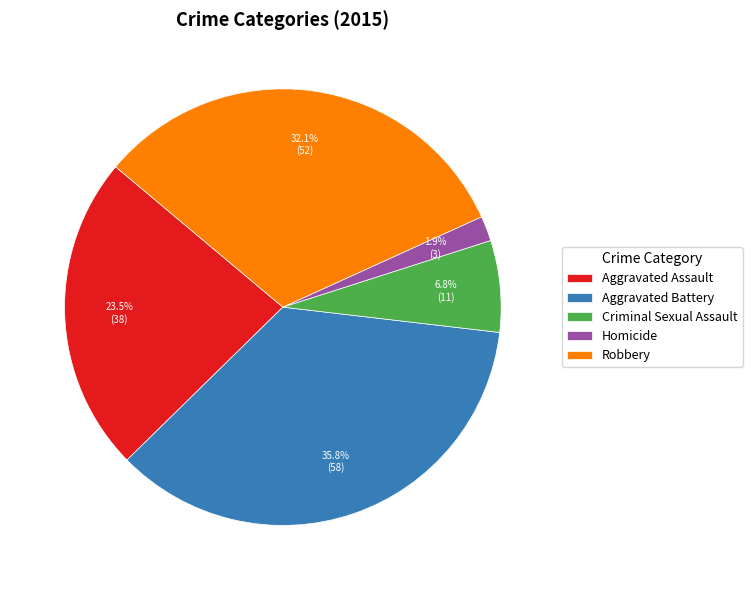

What is the largest slice in the pie chart?

Aggravated Battery